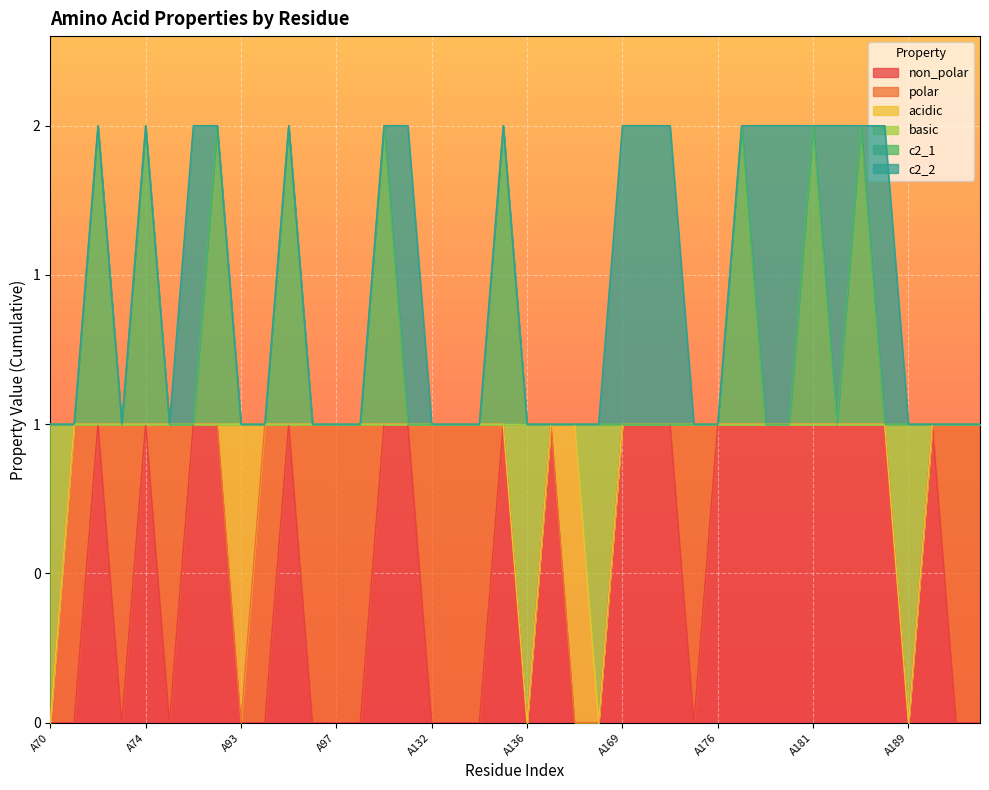

How many data points does each series have?

40